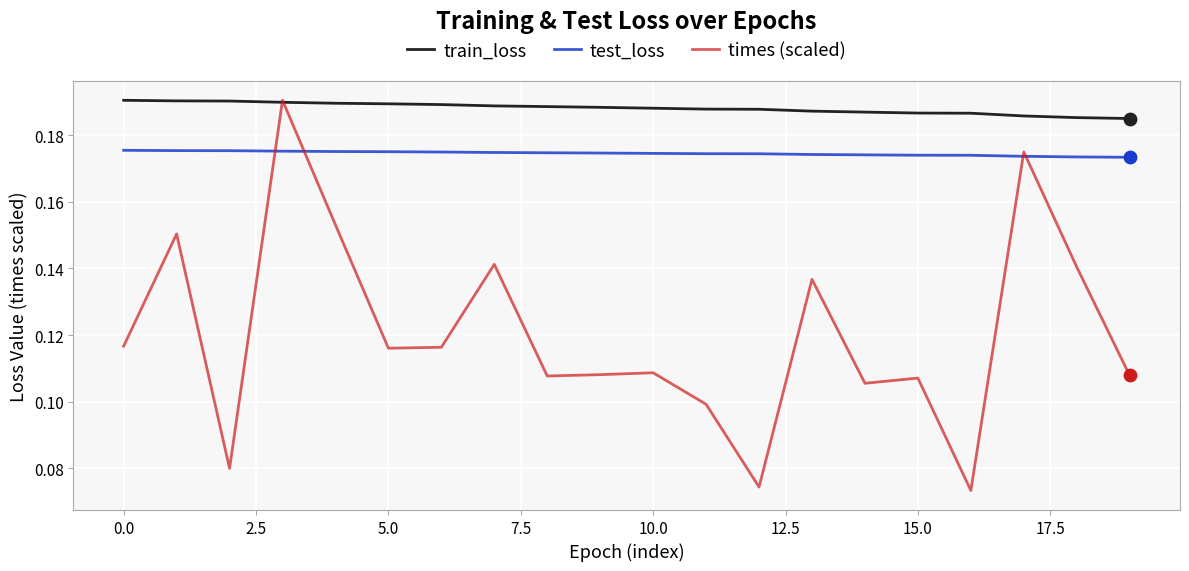

List the series in order of their overall mean, highest first.

train_loss, test_loss, times (scaled)